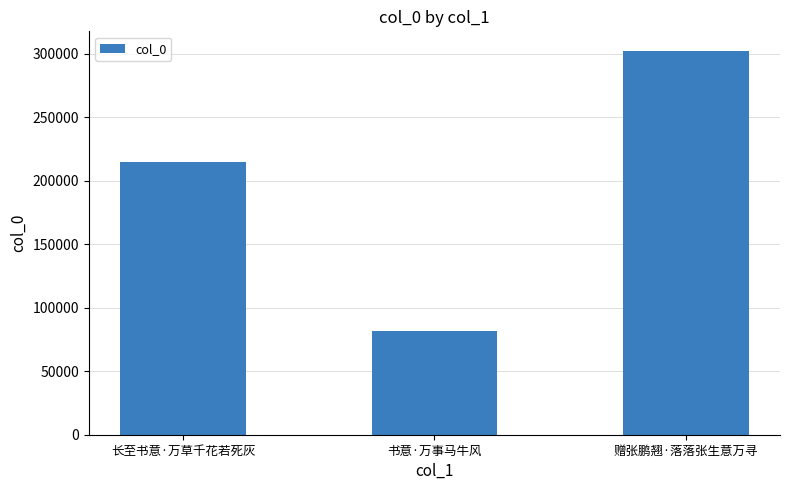

What is the sum of all values?

598875